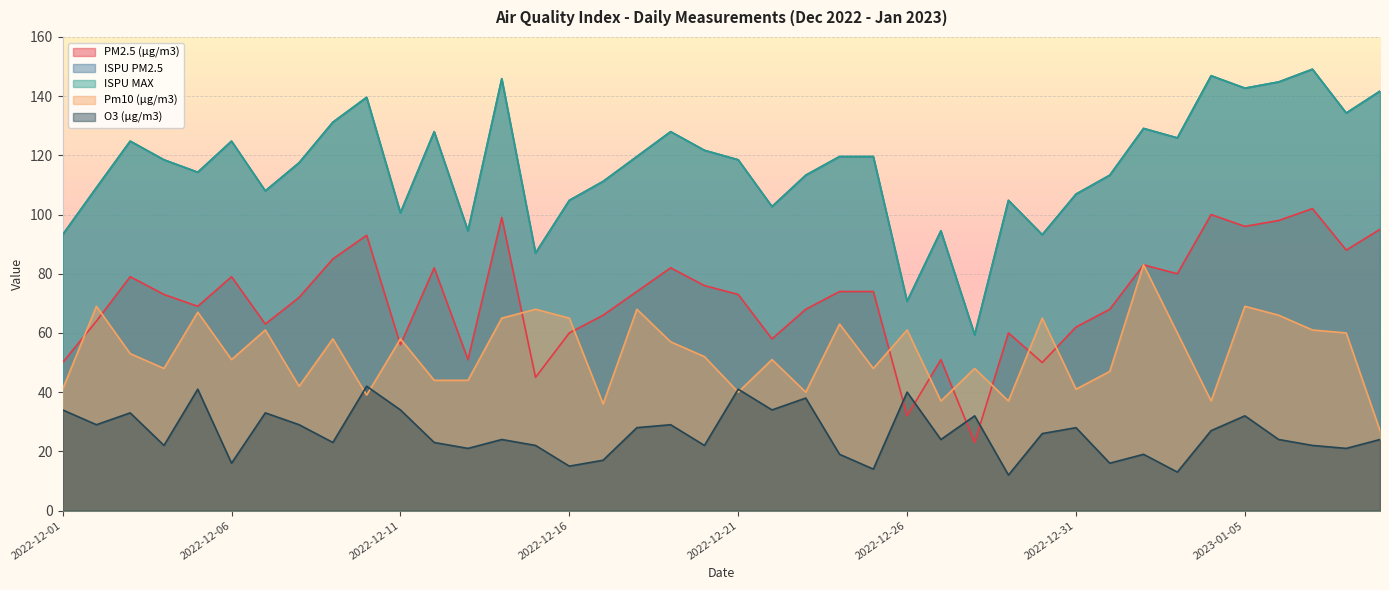

What are all the series names shown in the legend?

PM2.5 (µg/m3), ISPU PM2.5, ISPU MAX, Pm10 (µg/m3), O3 (µg/m3)